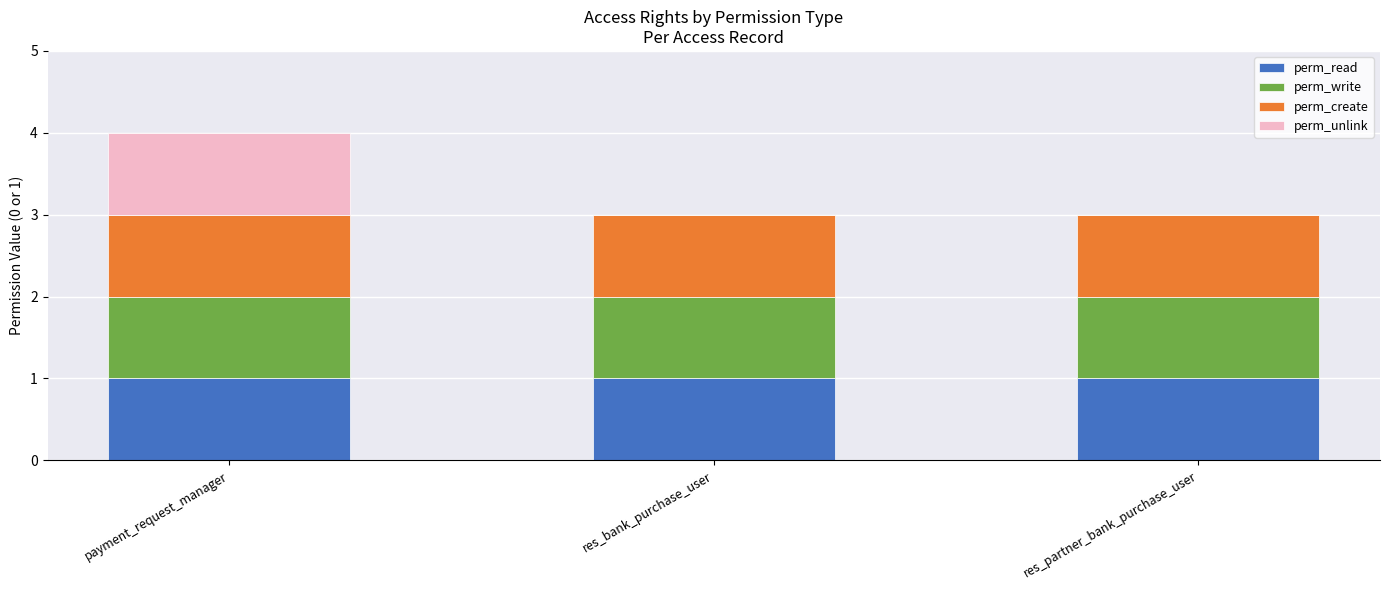

The value of perm_read at res_bank_purchase_user is 1. True or false?

True